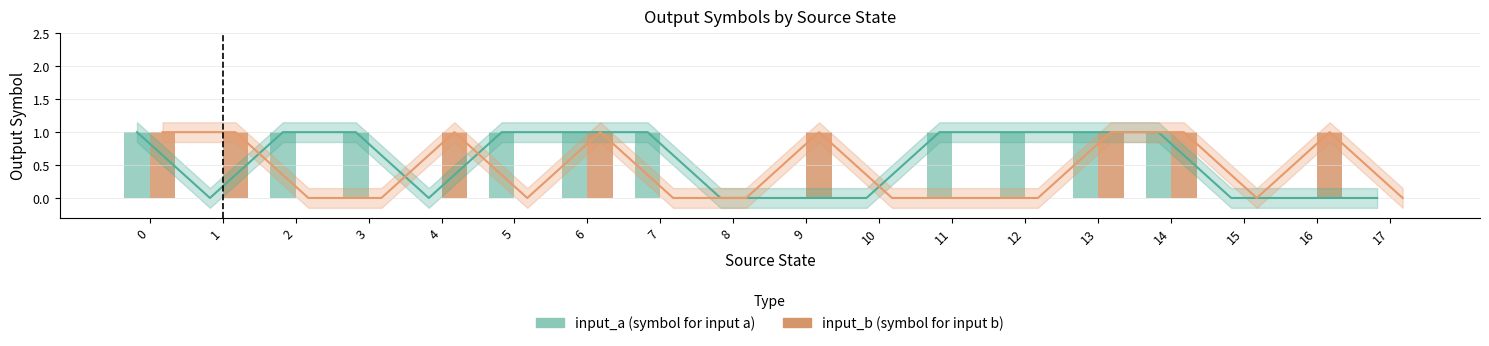

Which label corresponds to the smallest value in the chart?

1